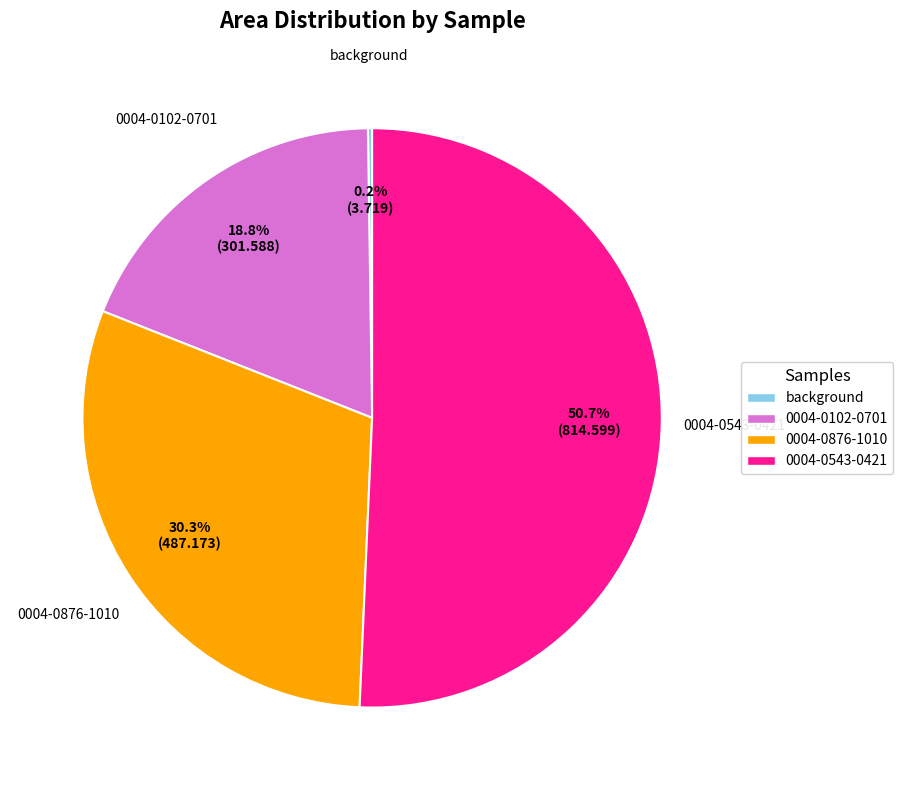

What is the largest slice in the pie chart?

0004-0543-0421